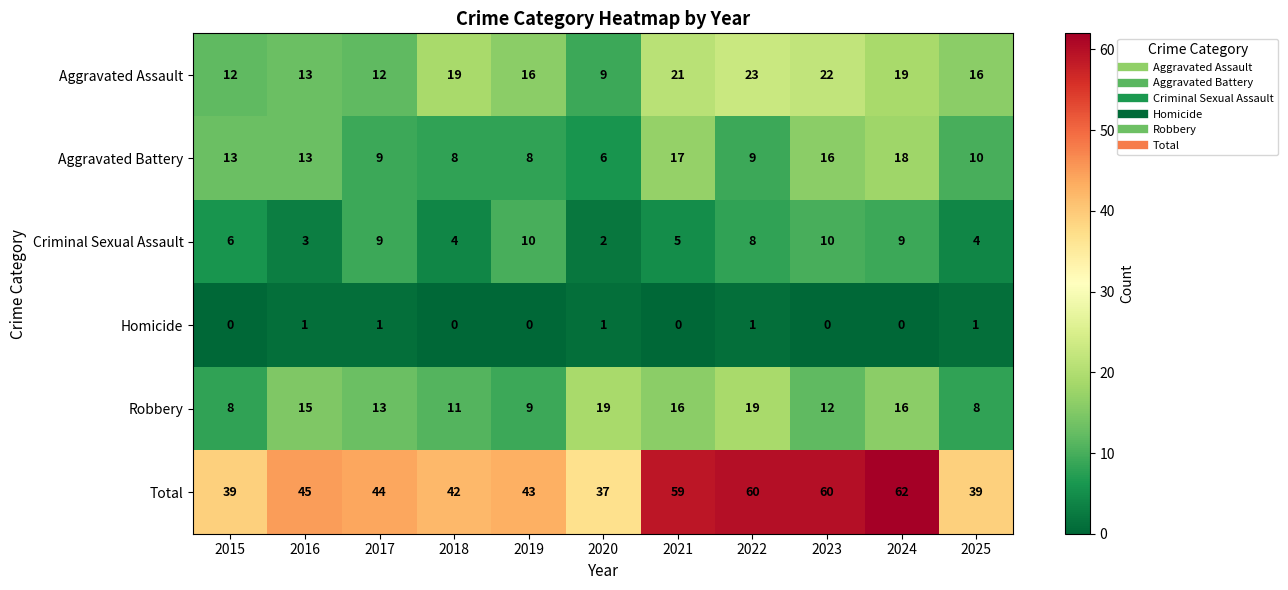

Count the Criminal Sexual Assault values in the range 4 to 9.

7